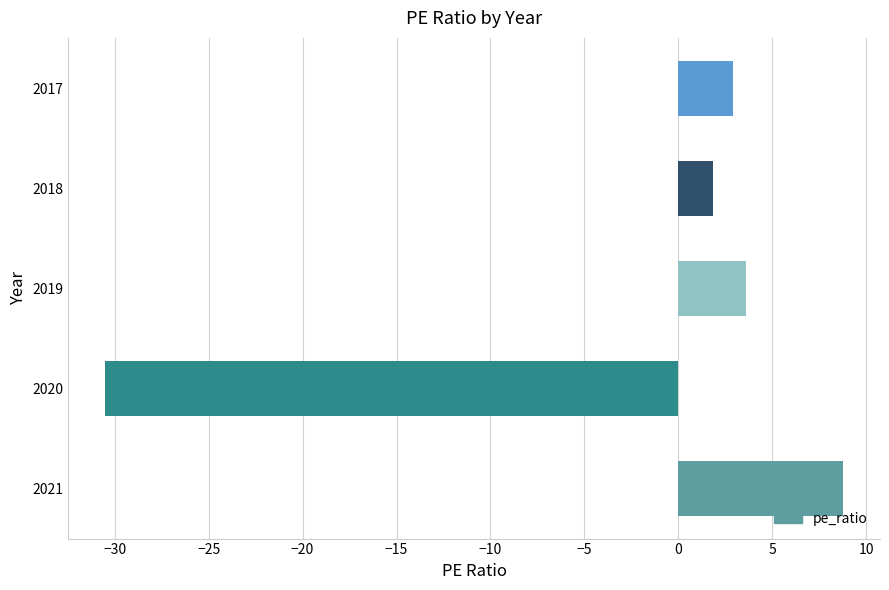

Which label corresponds to the largest value in the chart?

2021